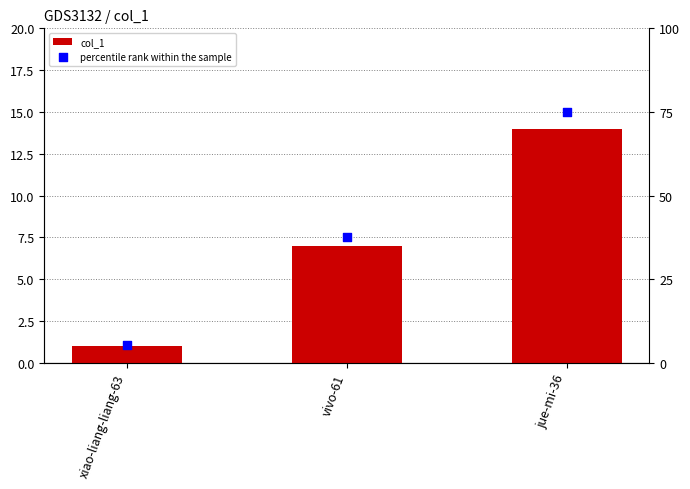

Which series has the widest spread of Y values?

percentile rank within the sample